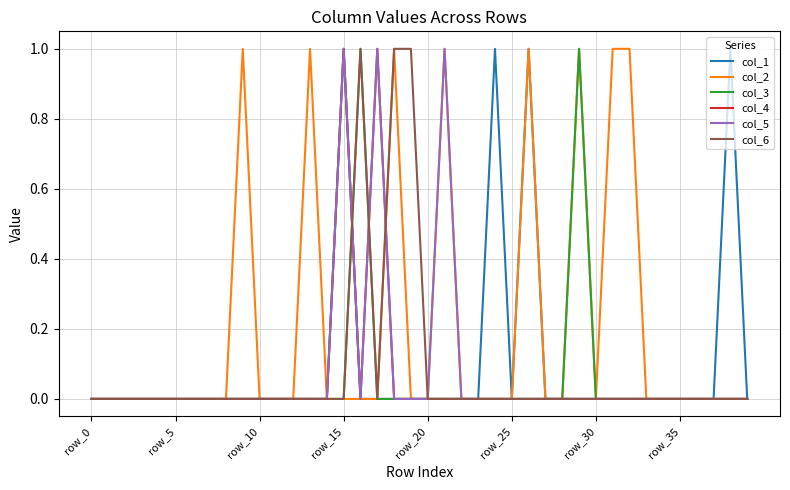

How many distinct data groups are displayed?

6